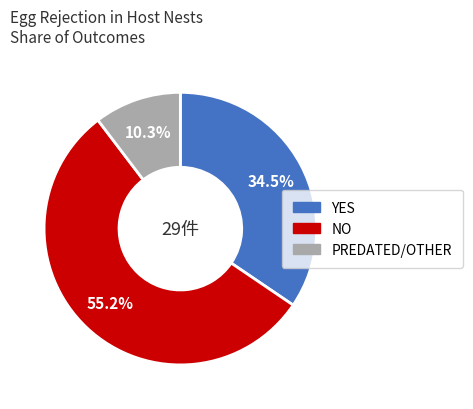

To the nearest percent, what percentage of the pie is PREDATED/OTHER?

10%